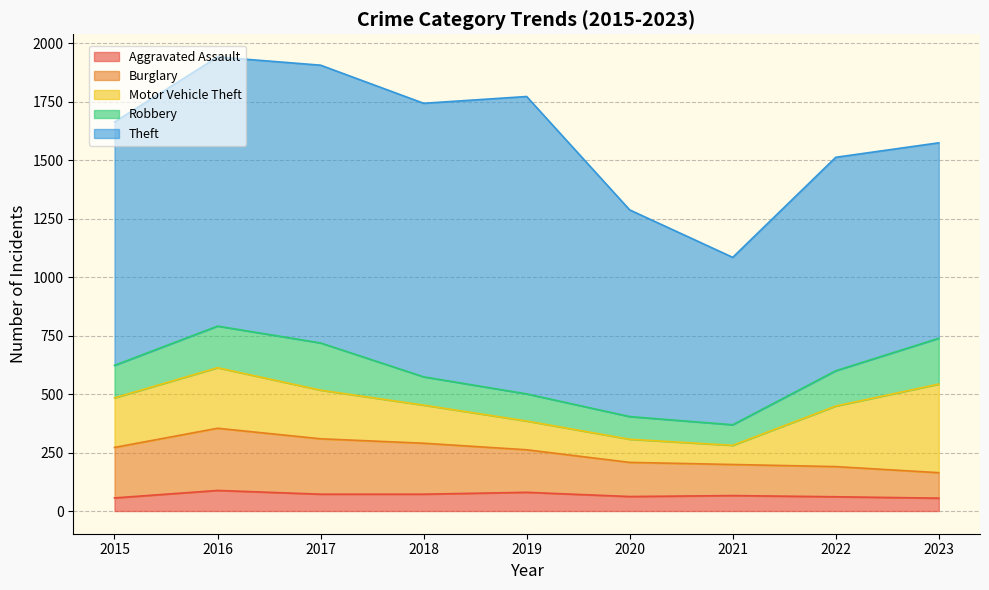

Count the number of data series in this chart.

5